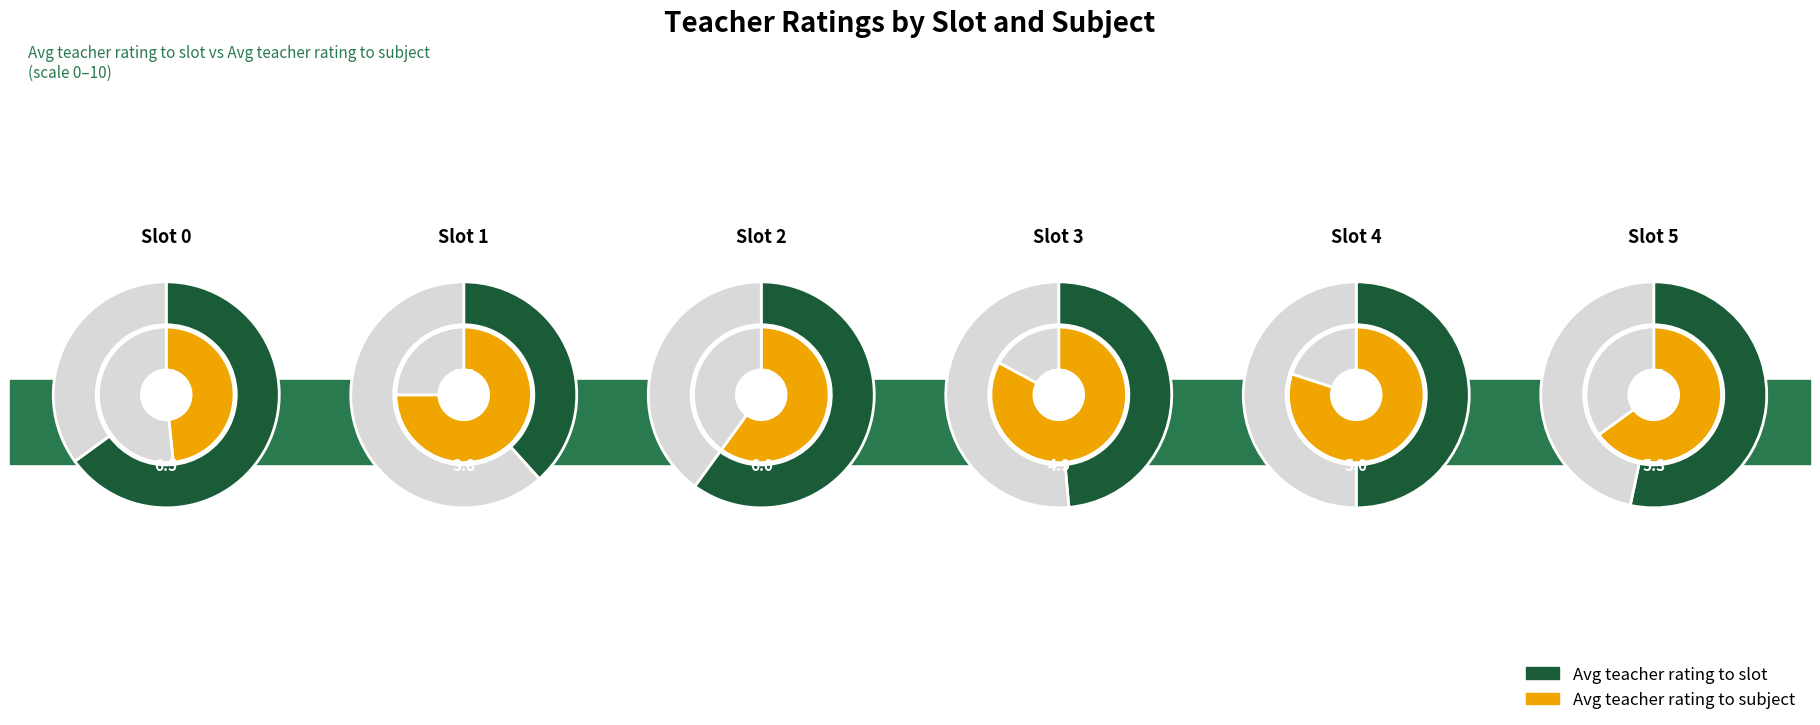

True or false: 0 accounts for 1% of the total.

False